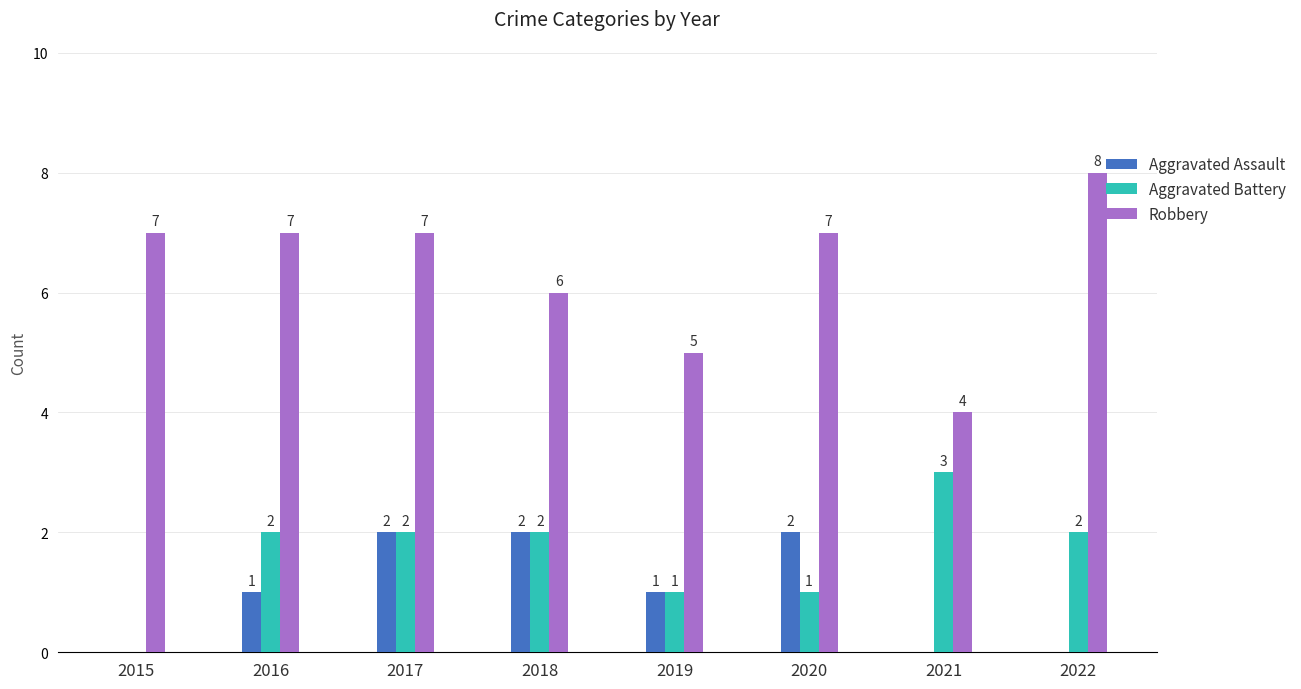

The Aggravated Assault series shows 1 at 2016. True or false?

True